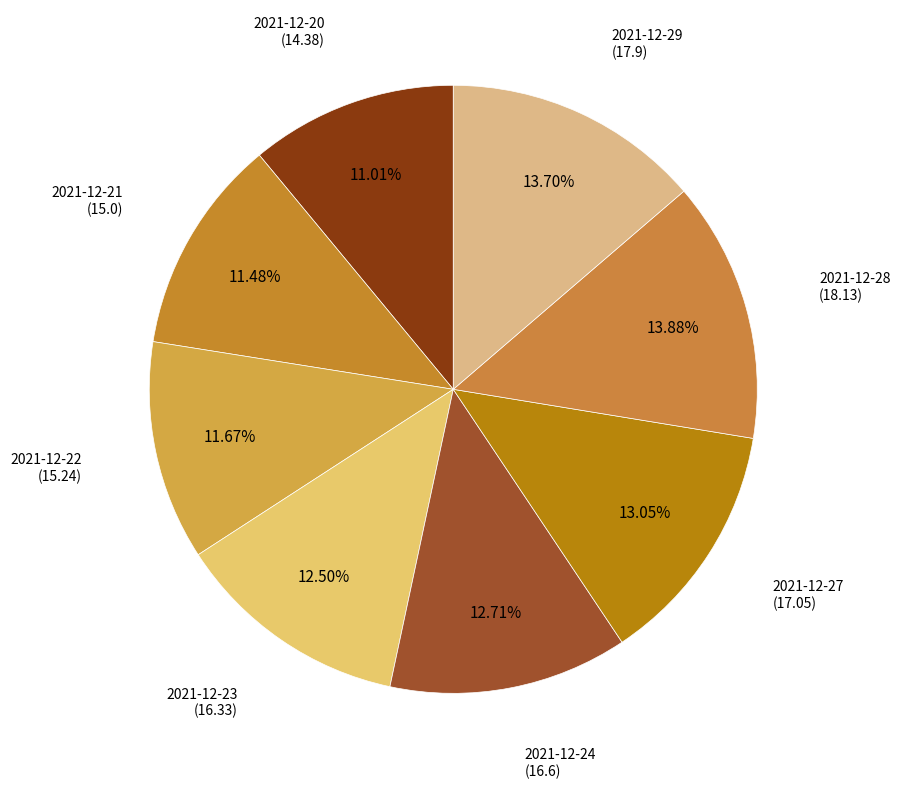

To the nearest percent, what is the average slice percentage?

12%